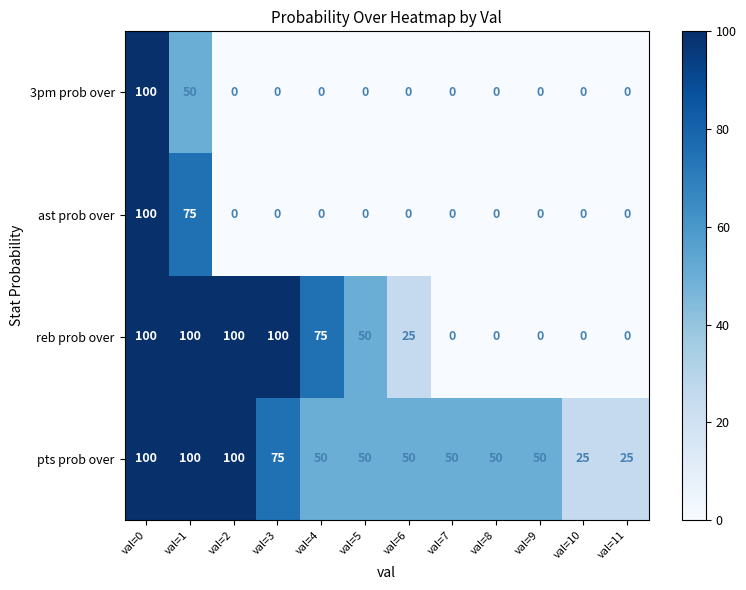

How many values in the ast prob over series exceed 0?

2